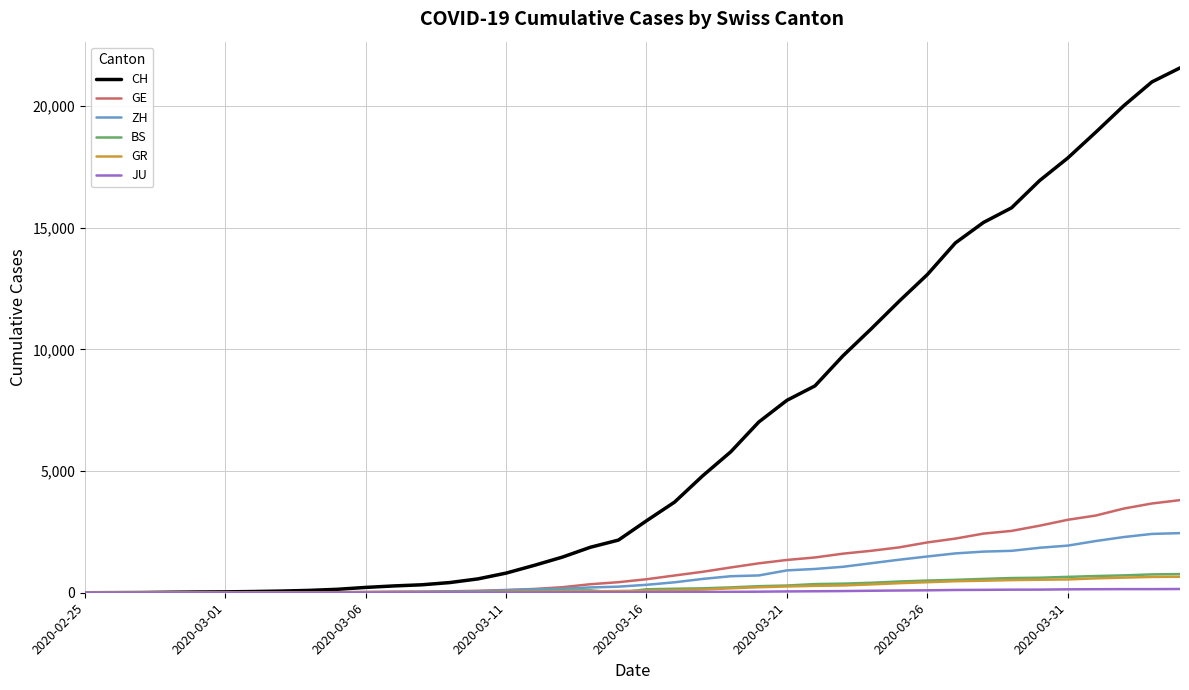

Which series has the largest total across all categories?

CH